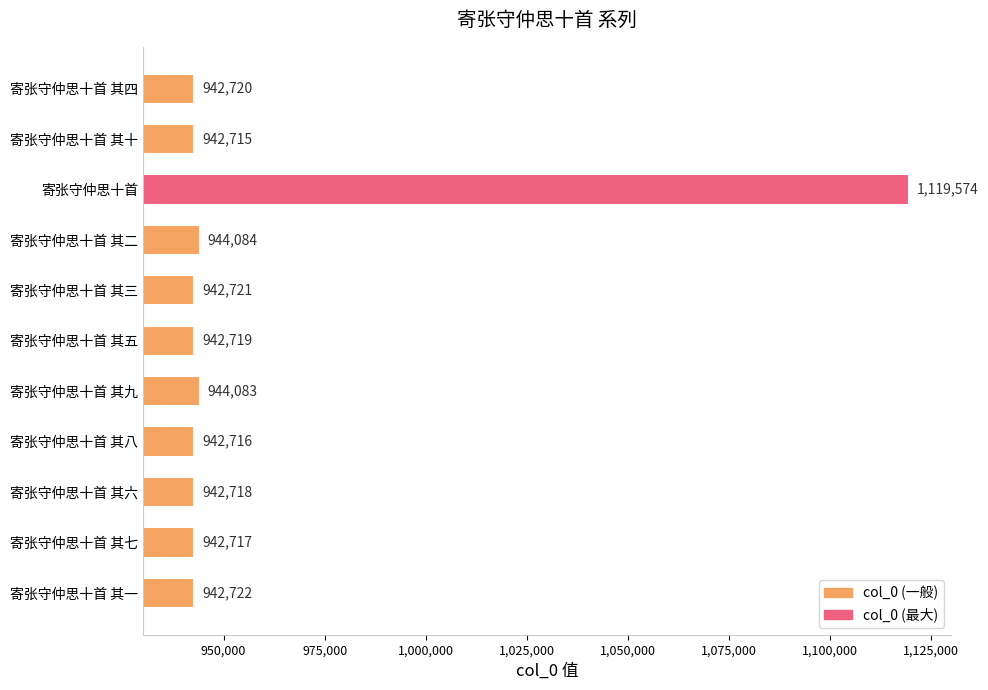

Which category has the lowest value across all series?

寄张守仲思十首 其十